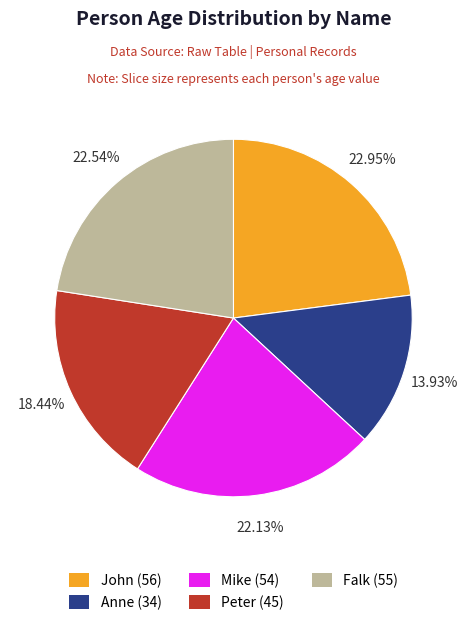

To the nearest percent, what portion does Anne represent?

14%